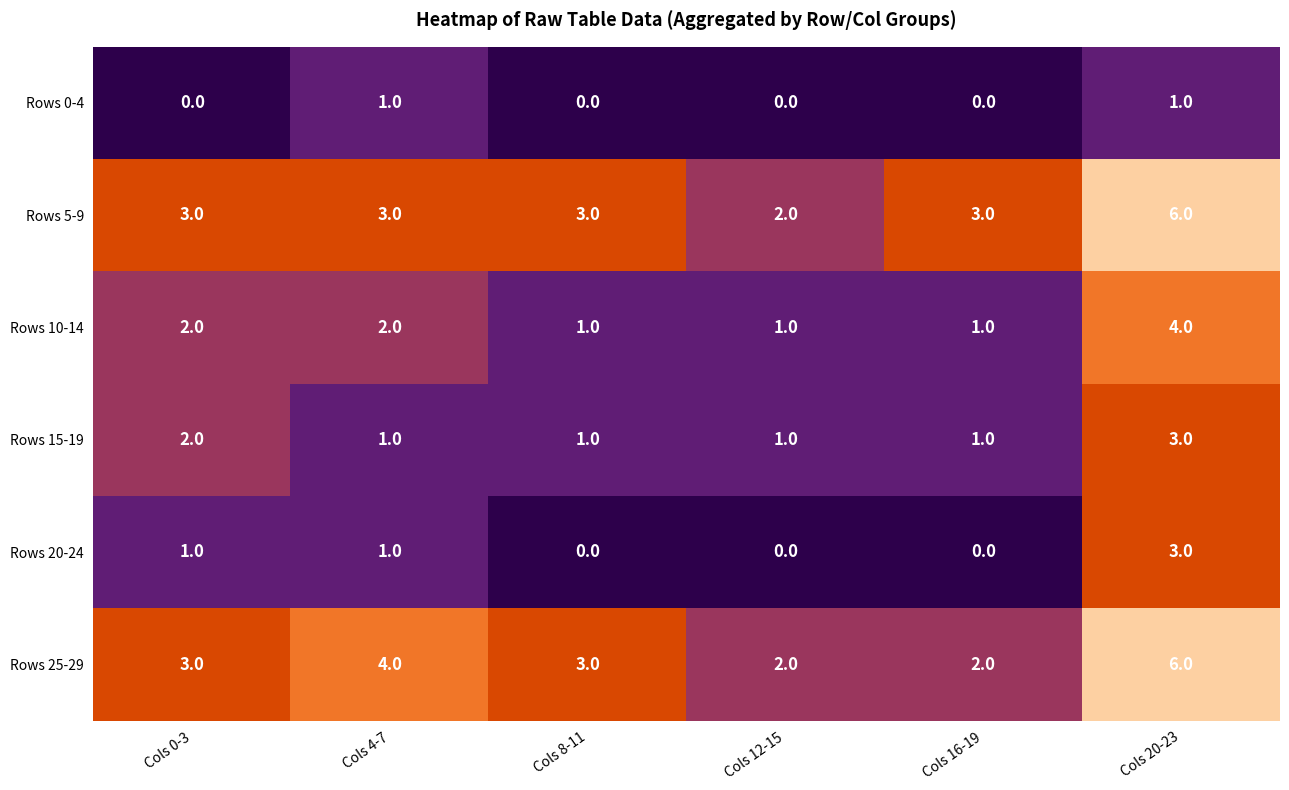

The value of Rows 10-14 at Cols 0-3 is 1. True or false?

False